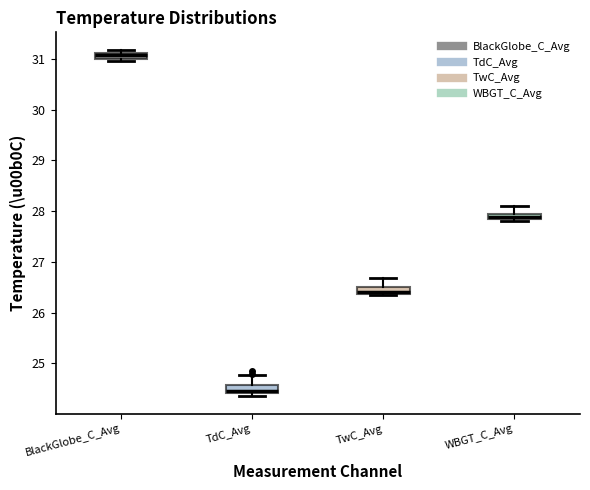

Which box's median line is the highest?

BlackGlobe_C_Avg